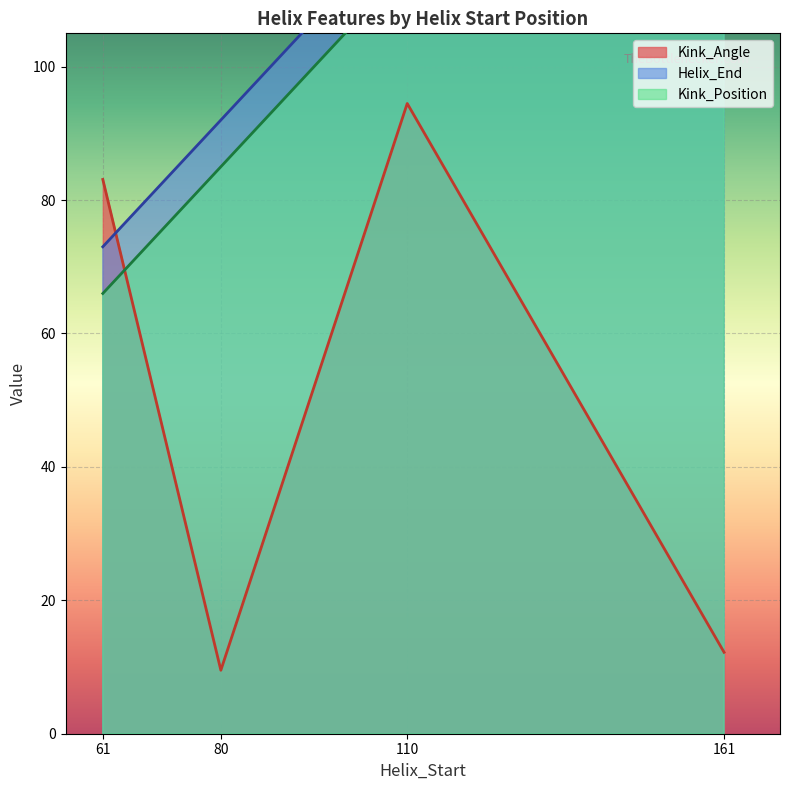

How many categories are shown in the chart?

4